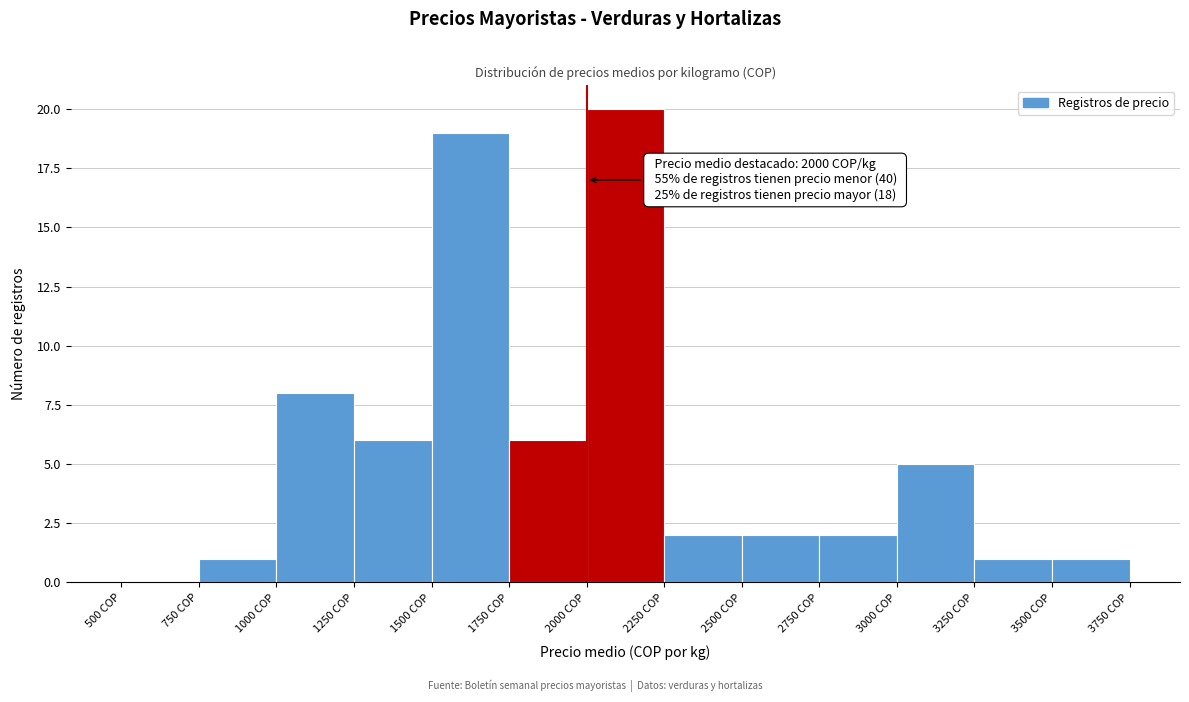

Over which range of the x-axis is the bar tallest?

2000 to 2250